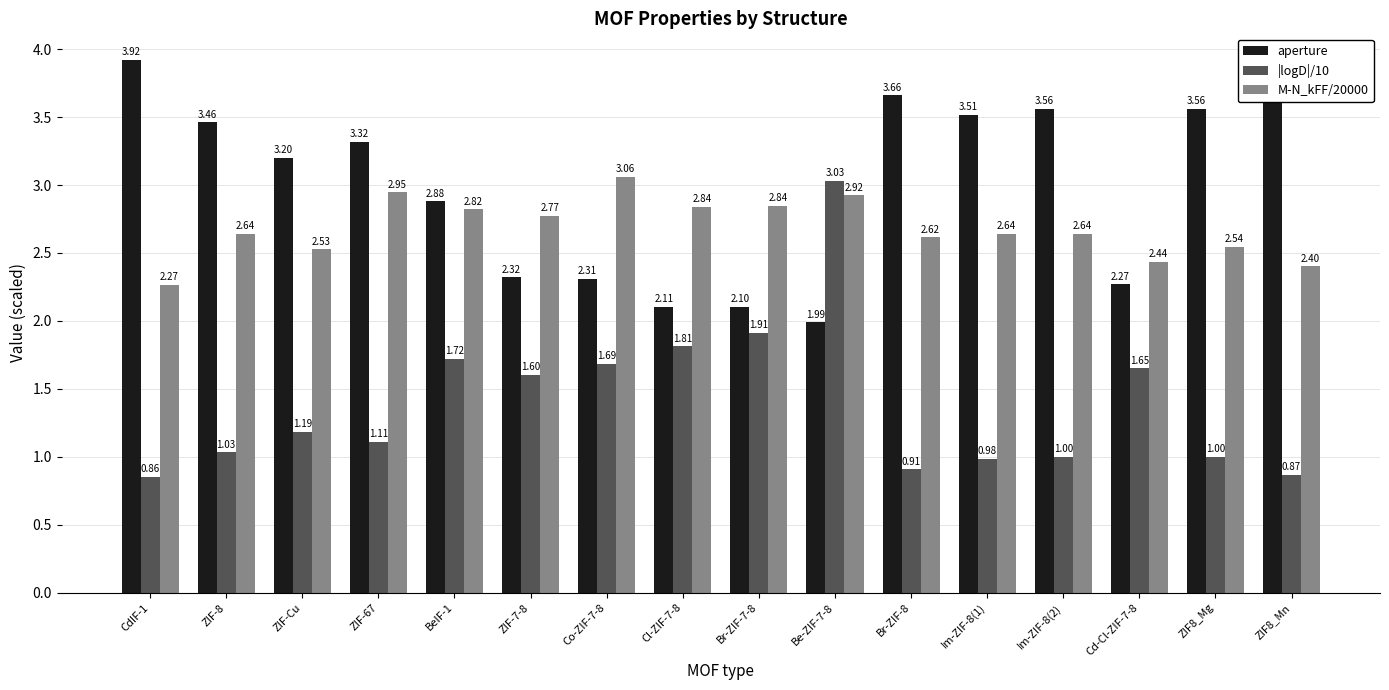

What is the total value across all series at Be-ZIF-7-8?

7.9